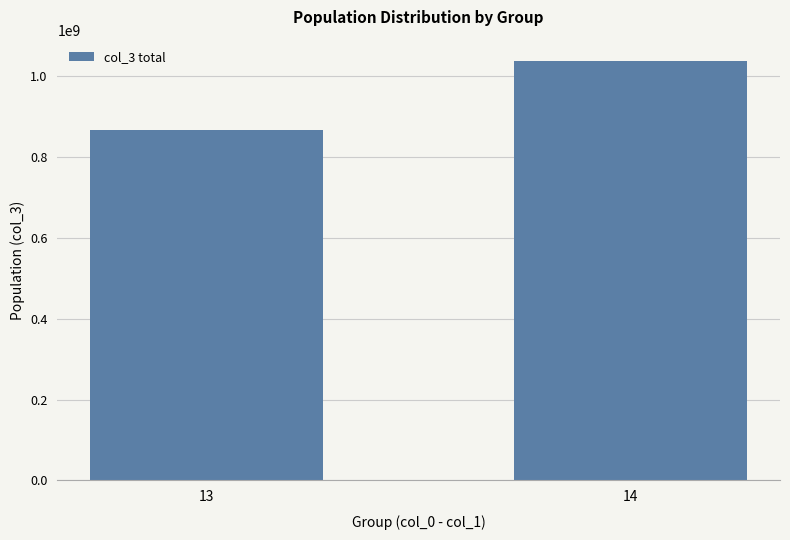

How many categories are shown in the chart?

2